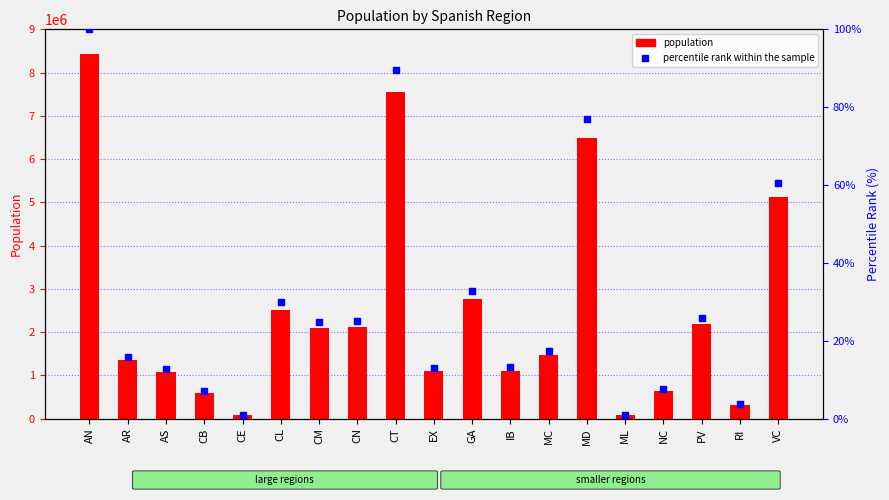

Is the value of population at CN greater than the value of percentile rank within the sample at CM?

Yes